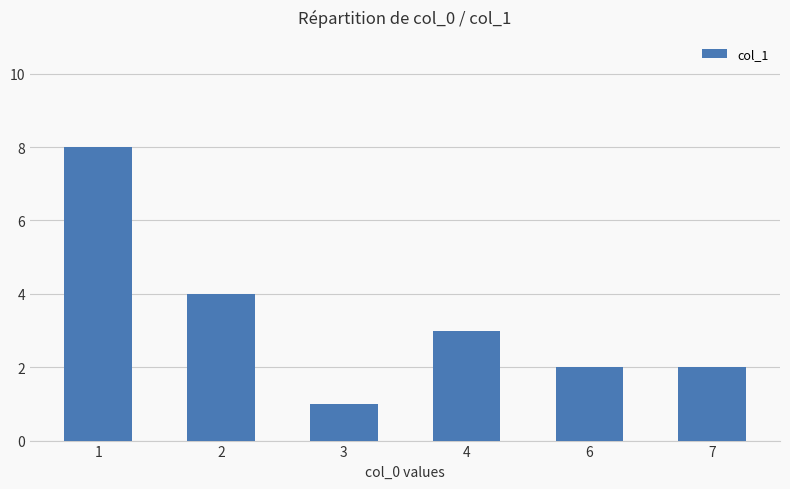

Reading left to right, extract all data points from this chart.

8	4	1	3	2	2